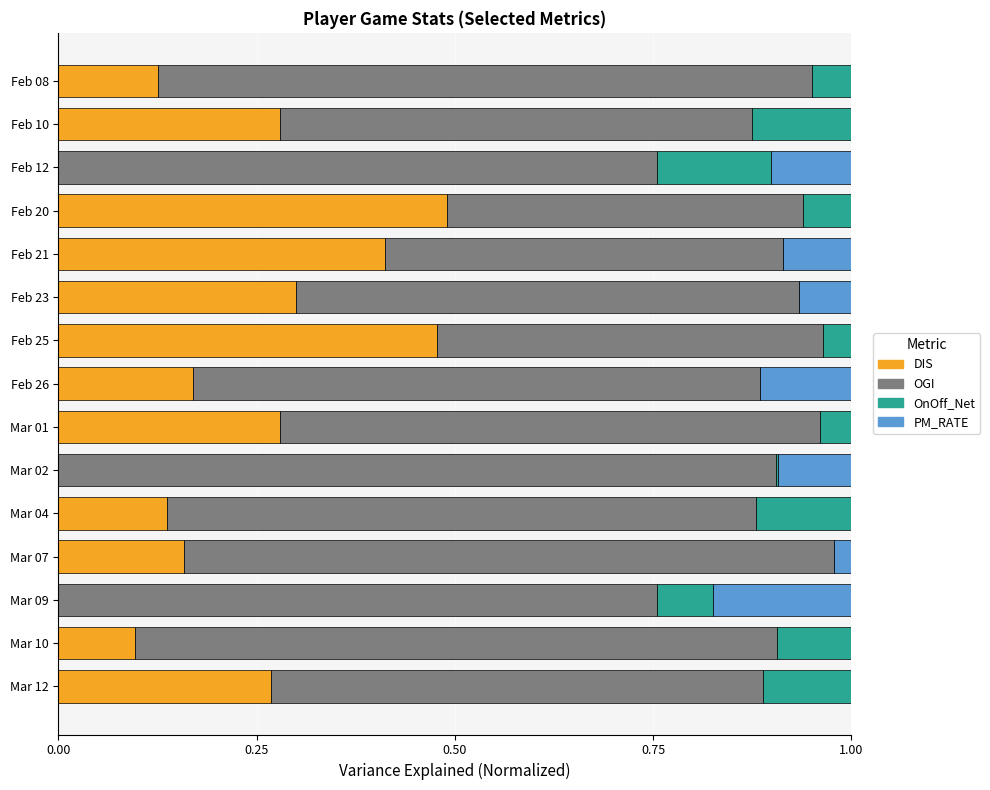

What is the total value across all series at Feb 23?

1.0